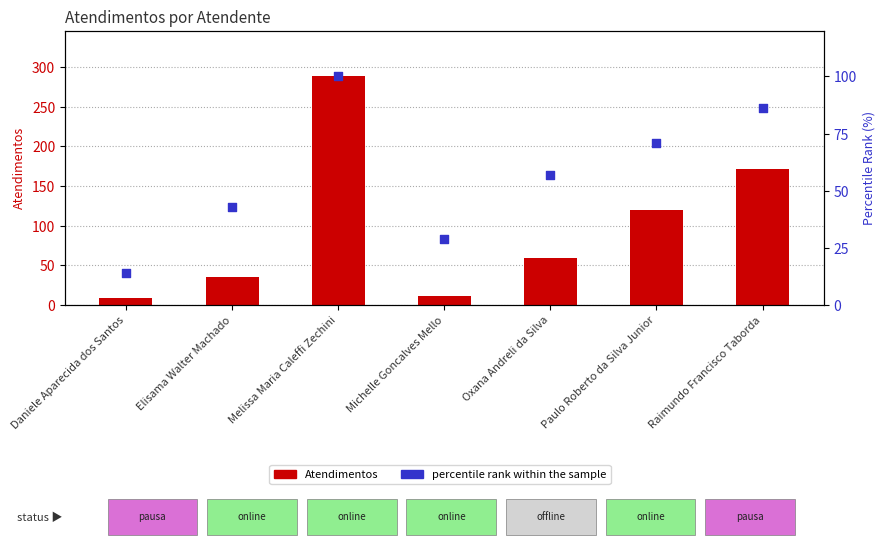

Is the value of percentile rank within the sample at Daniele Aparecida dos Santos greater than the value of Atendimentos at Elisama Walter Machado?

No